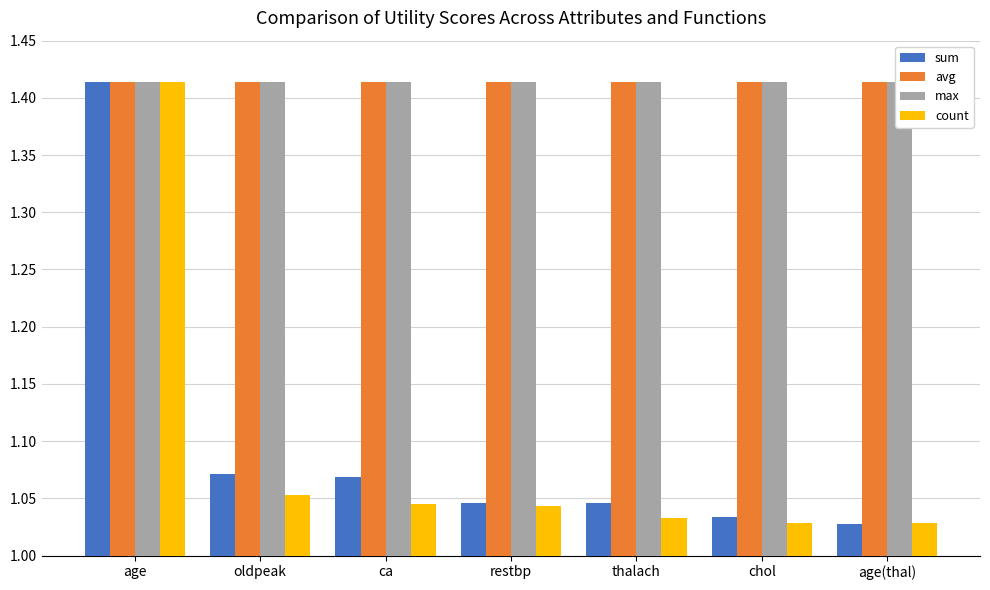

Does the chart contain any negative values?

No